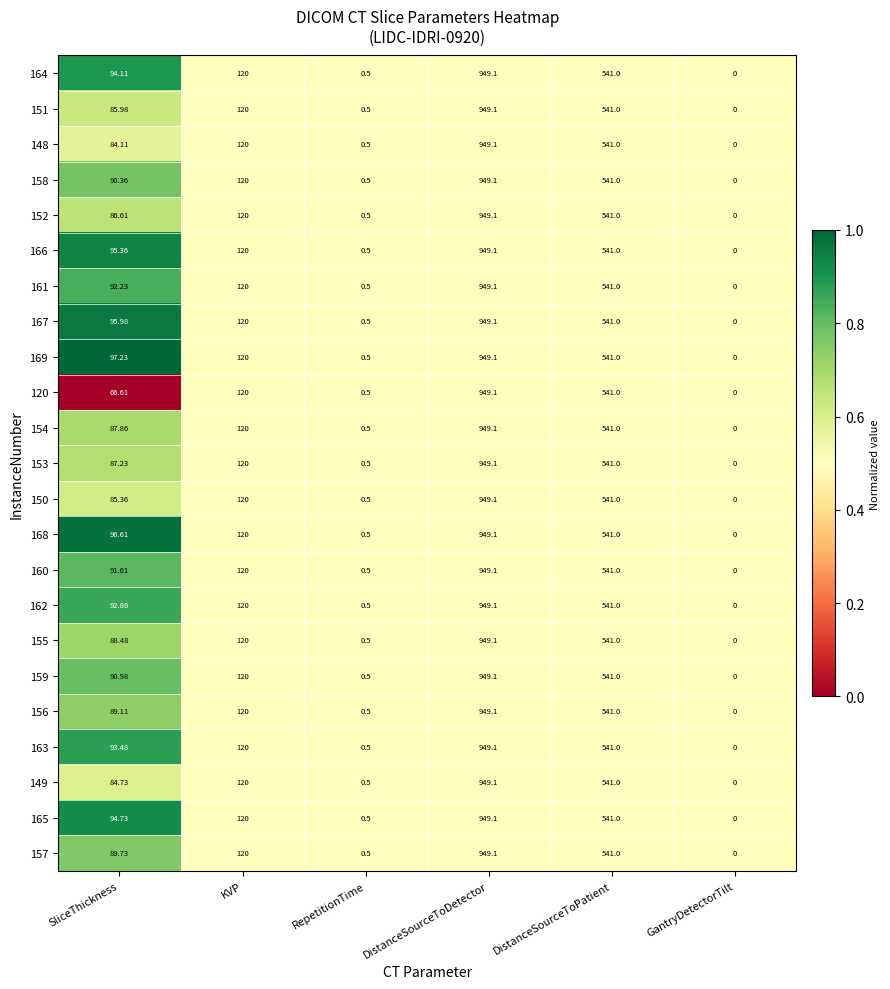

Where is 148 nearest to the value 474?

DistanceSourceToPatient